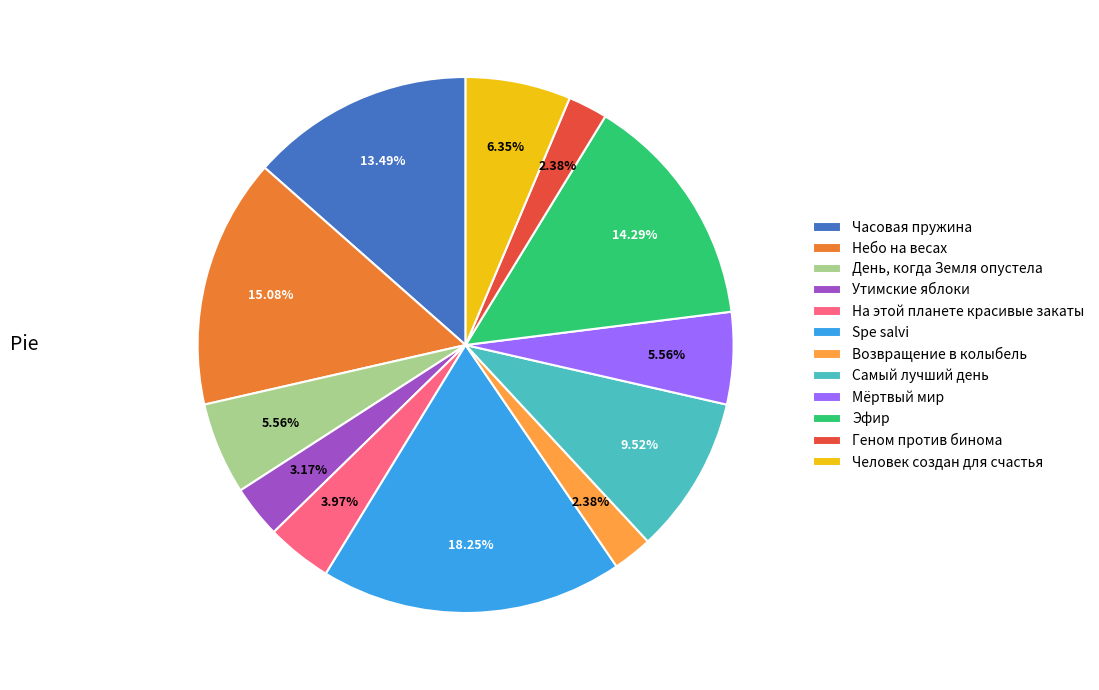

Which slice is the largest?

Spe salvi